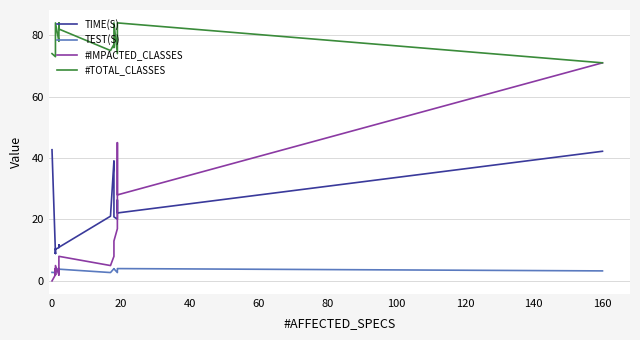

What is the difference between the maximum and second lowest values in the TIME(S) series?

33.8